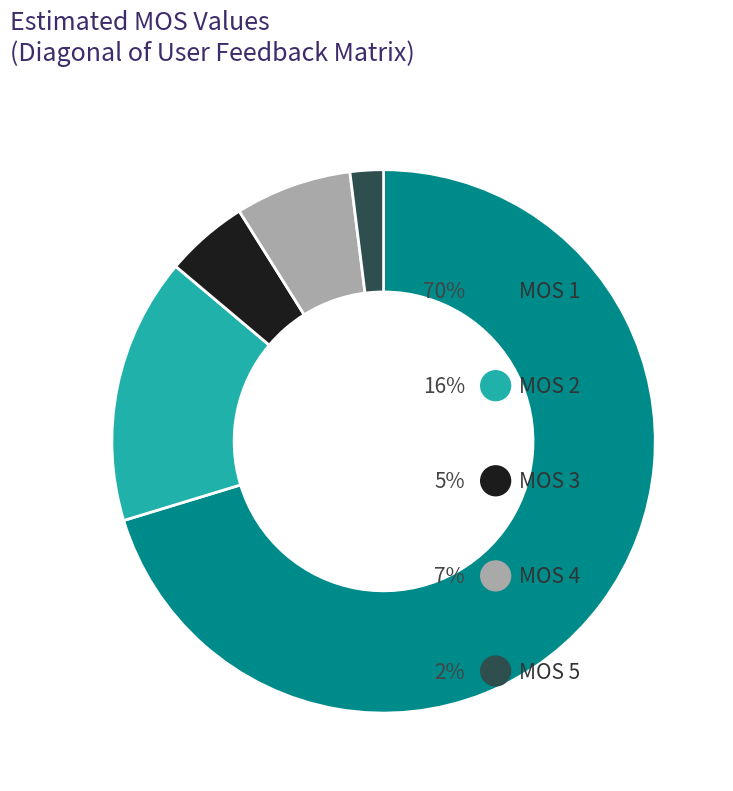

Is the sum of MOS 5 and MOS 4 greater than half?

No